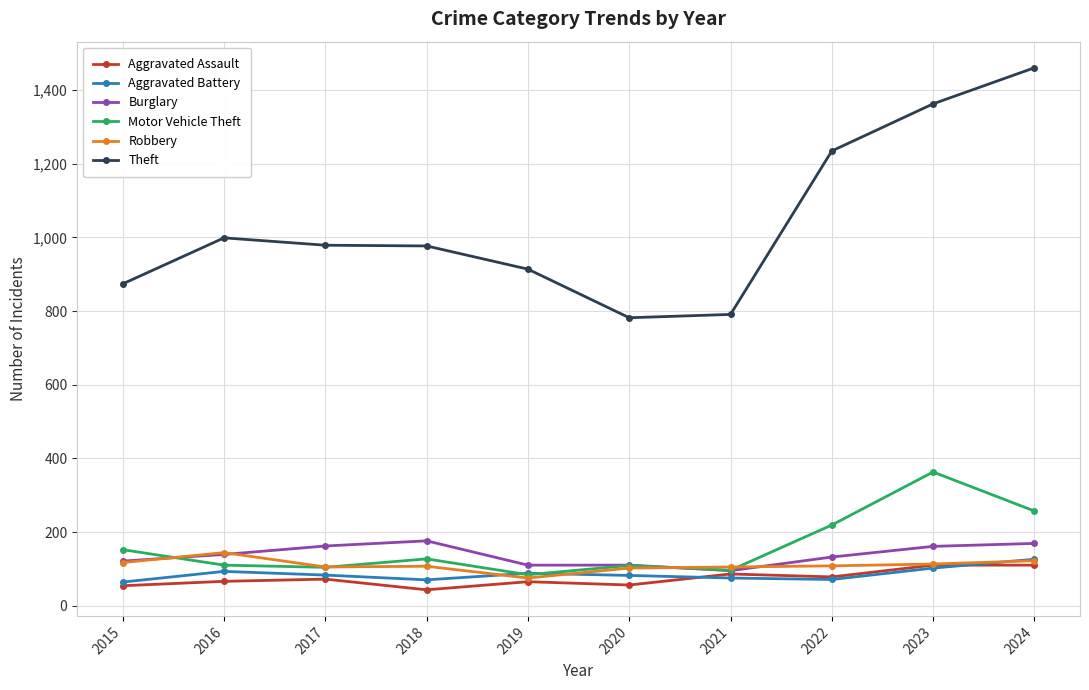

What is the sum of the Motor Vehicle Theft values at 2015 and 2023?

515